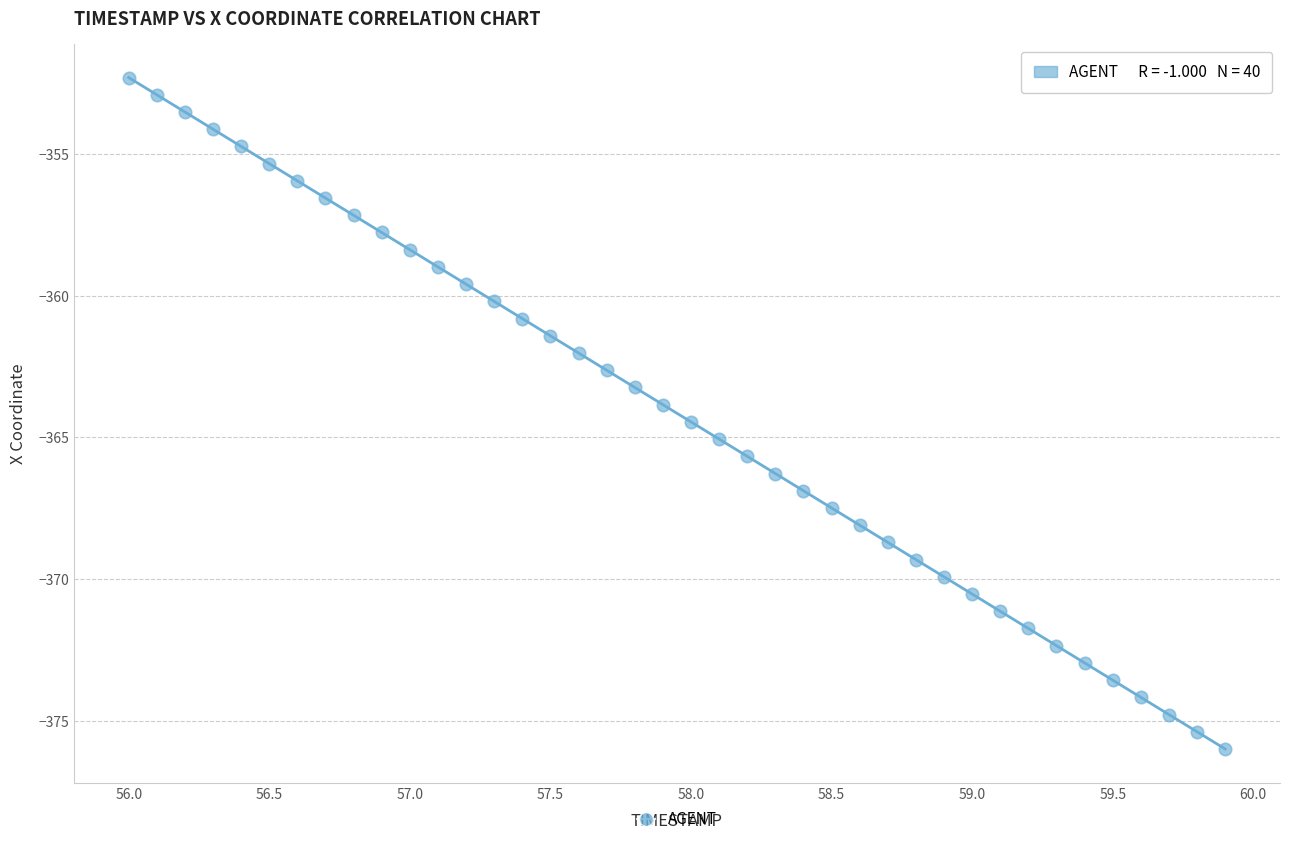

What is the range of X values (max minus min)?

3.9